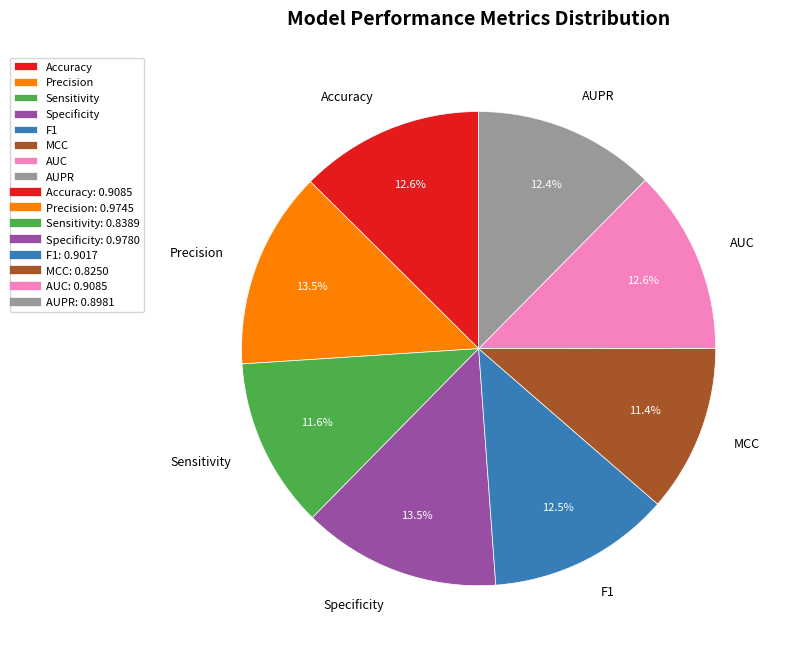

To the nearest percent, what is the combined percentage of AUC and Precision?

26%